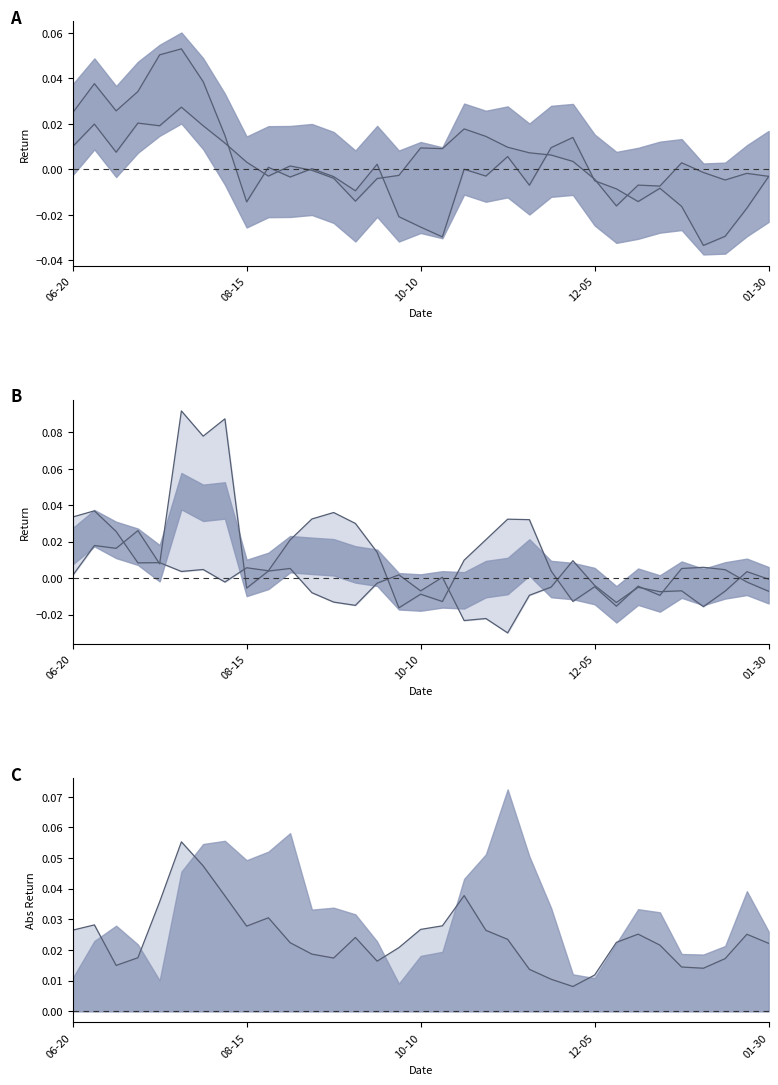

Reading left to right, transcribe all the data shown in this chart.

Asian Paints: 0.0	0.0	0.0	0.0	0.1	0.1	0.0	0.0	-0.0	0.0	-0.0	0.0	-0.0	-0.0	0.0	-0.0	-0.0	-0.0	0.0	-0.0	0.0	-0.0	0.0	0.0	-0.0	-0.0	-0.0	-0.0	-0.0	-0.0	-0.0	-0.0	-0.0
NIFTY: 0.0	0.0	0.0	0.0	0.0	0.0	0.0	0.0	0.0	-0.0	0.0	-0.0	-0.0	-0.0	-0.0	-0.0	0.0	0.0	0.0	0.0	0.0	0.0	0.0	0.0	-0.0	-0.0	-0.0	-0.0	0.0	-0.0	-0.0	-0.0	-0.0
Kansai Nerolac: 0.0	0.0	0.0	0.0	0.0	0.1	0.1	0.1	-0.0	0.0	0.0	-0.0	-0.0	-0.0	-0.0	0.0	-0.0	0.0	-0.0	-0.0	-0.0	-0.0	-0.0	0.0	-0.0	-0.0	-0.0	-0.0	-0.0	-0.0	-0.0	0.0	-0.0
Akzo Nobel: 0.0	0.0	0.0	0.0	0.0	0.0	0.0	-0.0	0.0	0.0	0.0	0.0	0.0	0.0	0.0	-0.0	-0.0	-0.0	0.0	0.0	0.0	0.0	0.0	-0.0	-0.0	-0.0	-0.0	-0.0	0.0	0.0	0.0	-0.0	-0.0
|Berger|: 0.0	0.0	0.0	0.0	0.0	0.1	0.0	0.0	0.0	0.0	0.0	0.0	0.0	0.0	0.0	0.0	0.0	0.0	0.0	0.0	0.0	0.0	0.0	0.0	0.0	0.0	0.0	0.0	0.0	0.0	0.0	0.0	0.0